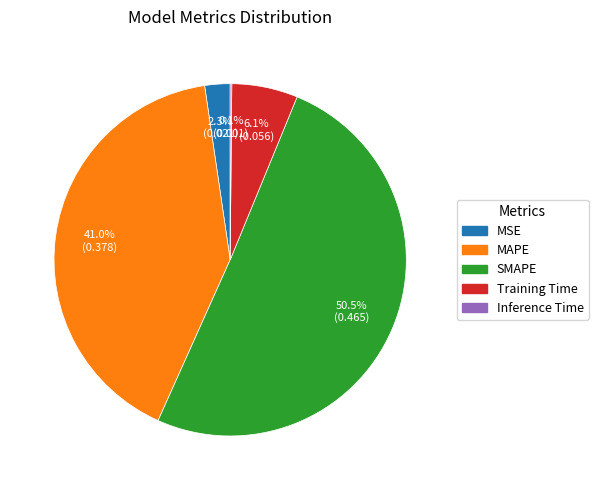

What is the largest slice in the pie chart?

SMAPE